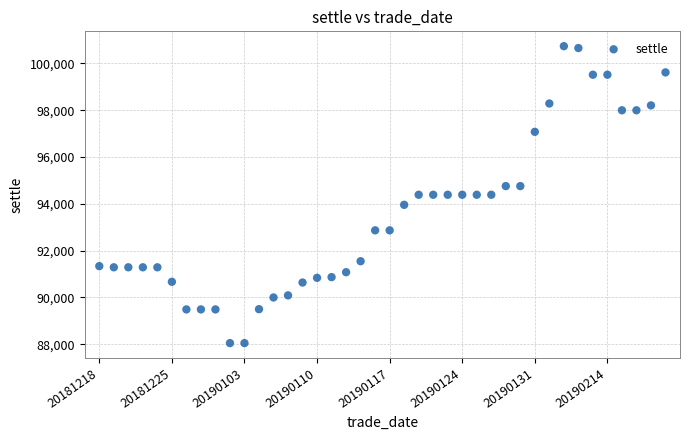

What is the range of Y values (max minus min)?

12690